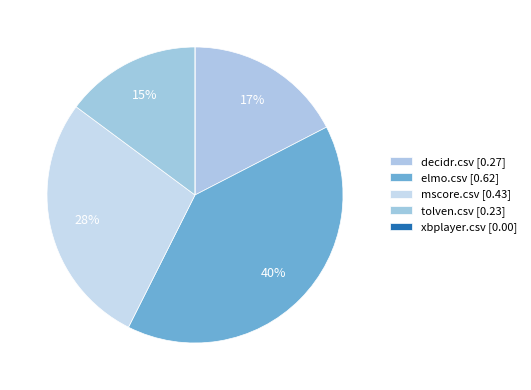

What is the change in value from mscore.csv to tolven.csv?

-0.2